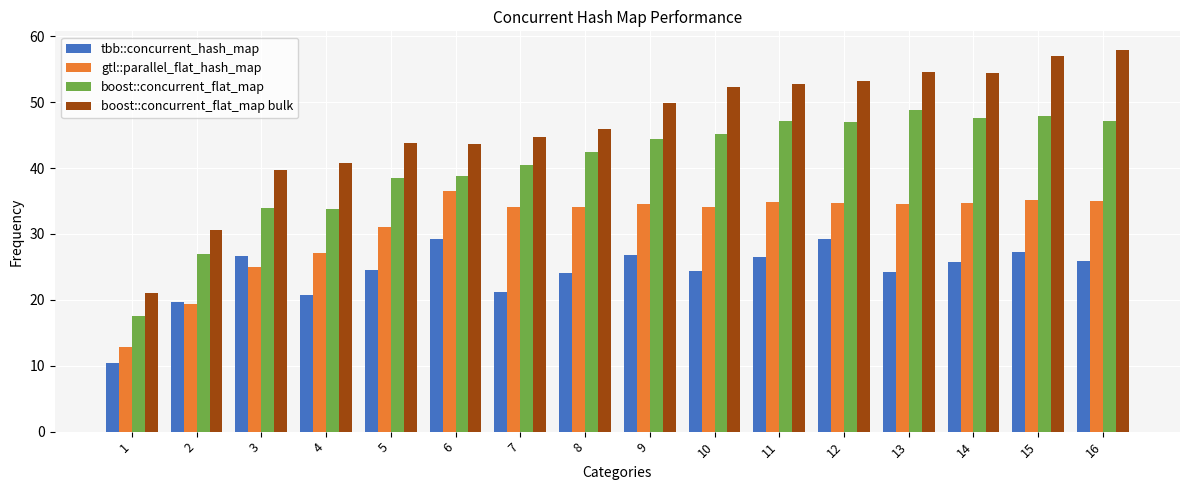

What is the value of the gtl::parallel_flat_hash_map bar at the 13th from the left?

34.6